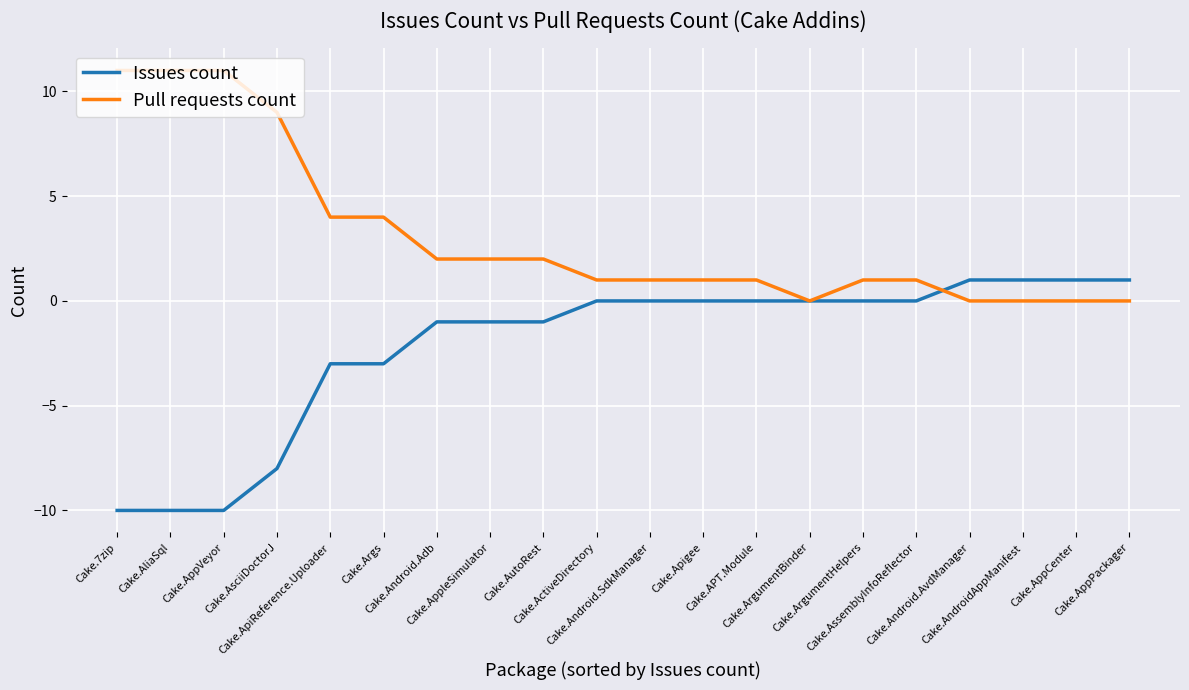

Is it true that Issues count equals -2 at Cake.AutoRest?

False